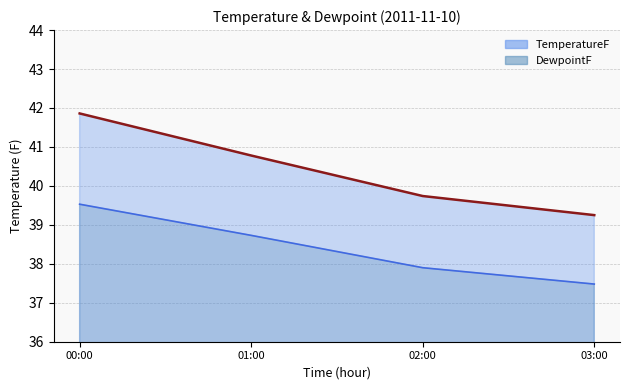

True or false: TemperatureF and DewpointF intersect in this chart.

False